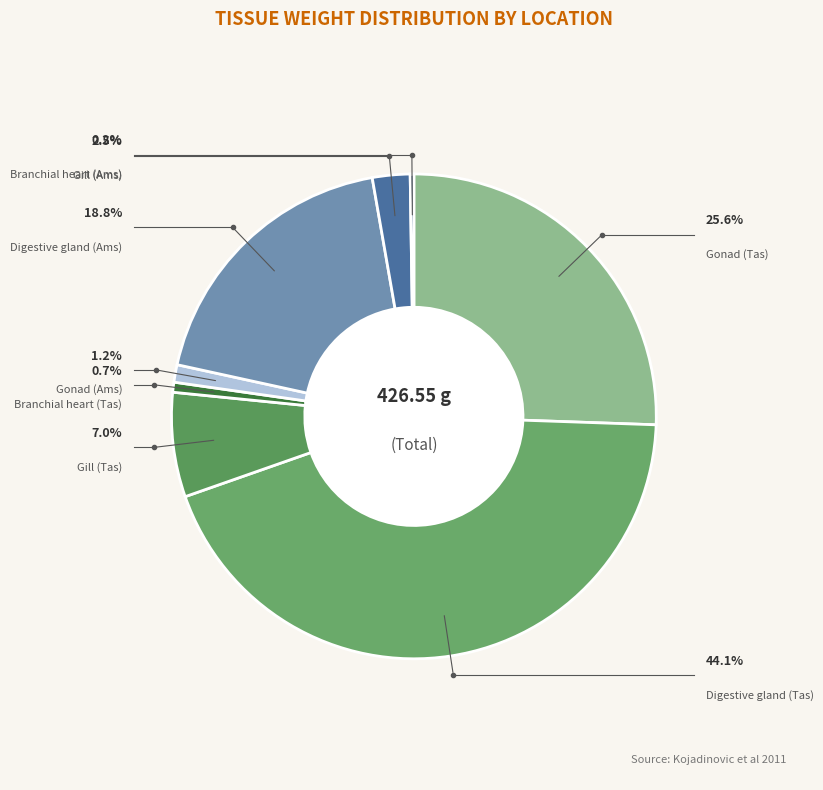

To the nearest percent, what is the difference between the Branchial heart (Tas) and Gill (Ams) slice percentages?

2%